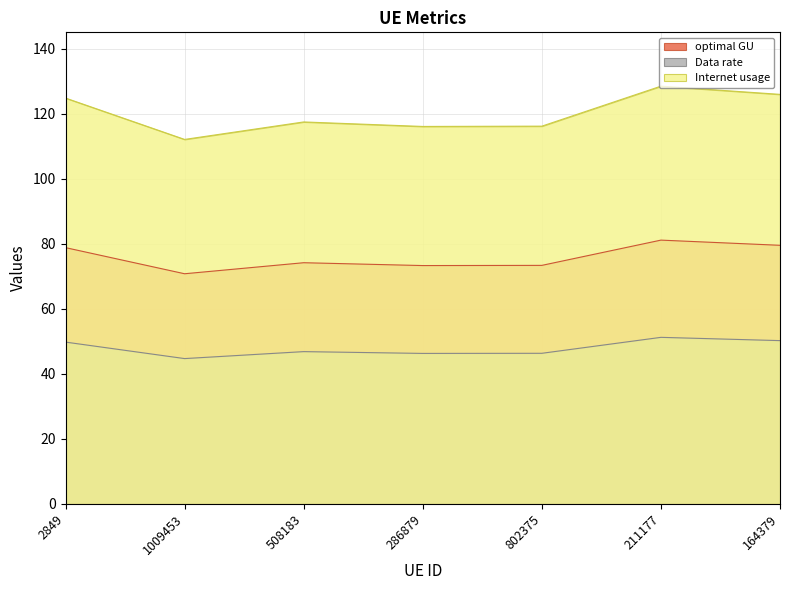

What is the difference between the maximum and minimum values in the Data rate series?

6.5